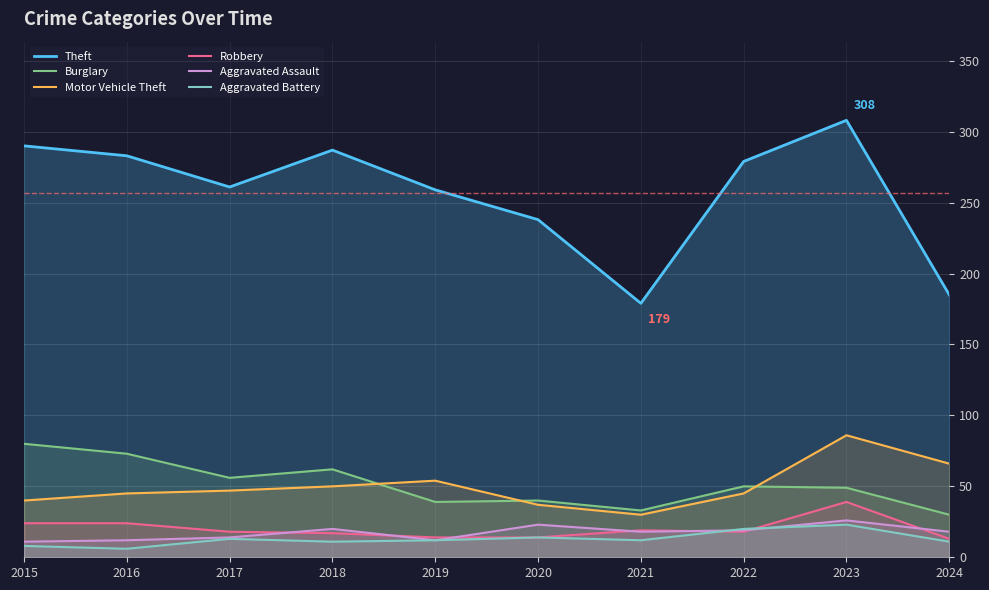

Between which two adjacent categories do Burglary and Motor Vehicle Theft first intersect?

2018 and 2019